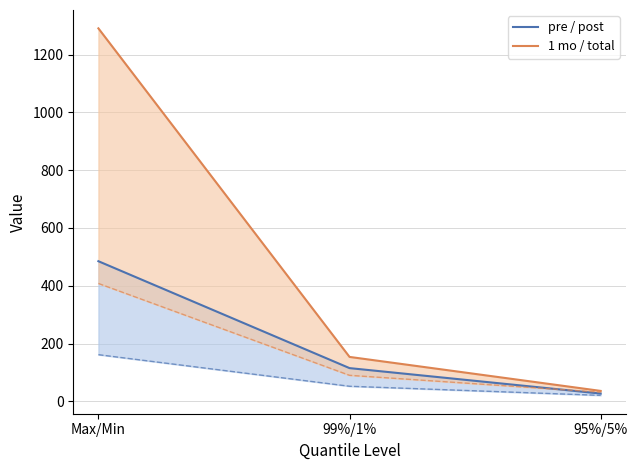

What is the minimum value for 1 mo / total?

35.9